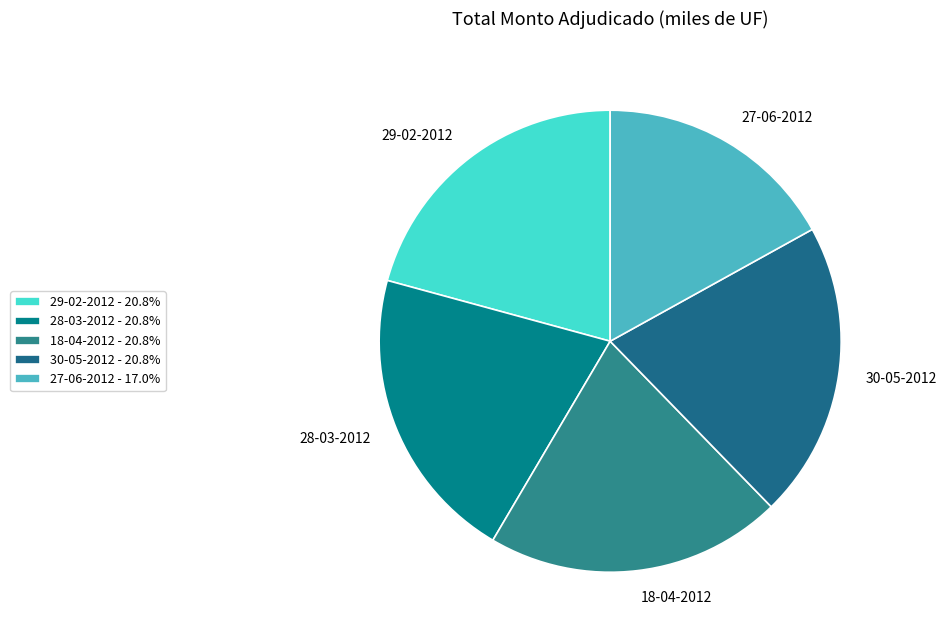

What is the ratio of the value at 28-03-2012 to the value at 18-04-2012?

1.0